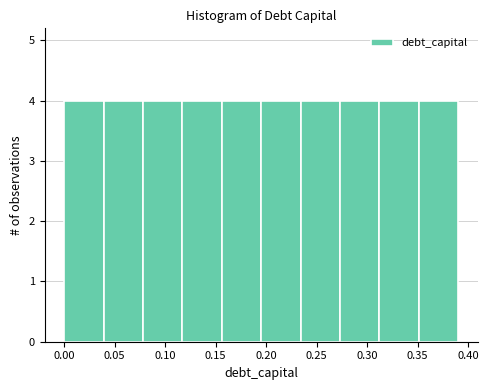

Reading left to right, list every bar in this chart as the range it spans on the x-axis followed by its height. Neither the bar edges nor the heights are printed on the chart, so give them approximately, as read against the axes.

0.000 to 0.039: 4
0.039 to 0.078: 4
0.078 to 0.117: 4
0.117 to 0.156: 4
0.156 to 0.195: 4
0.195 to 0.234: 4
0.234 to 0.273: 4
0.273 to 0.312: 4
0.312 to 0.351: 4
0.351 to 0.390: 4